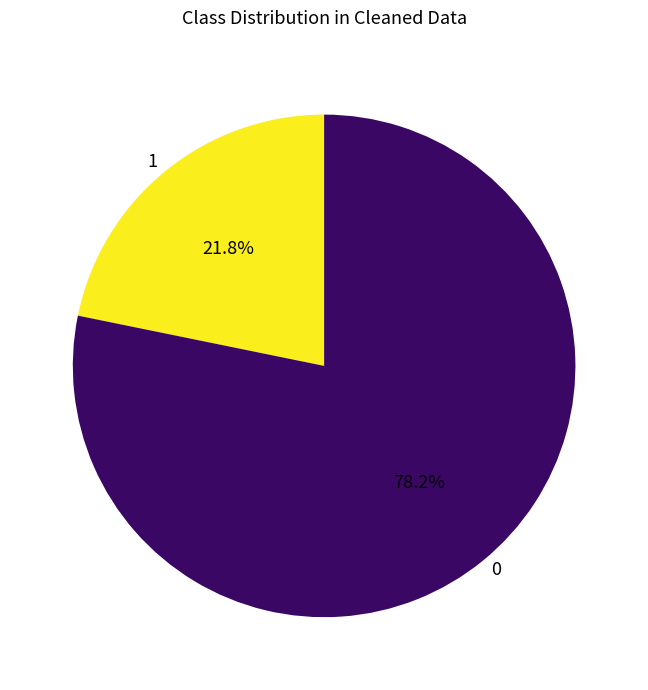

How many segments does this pie chart have?

2